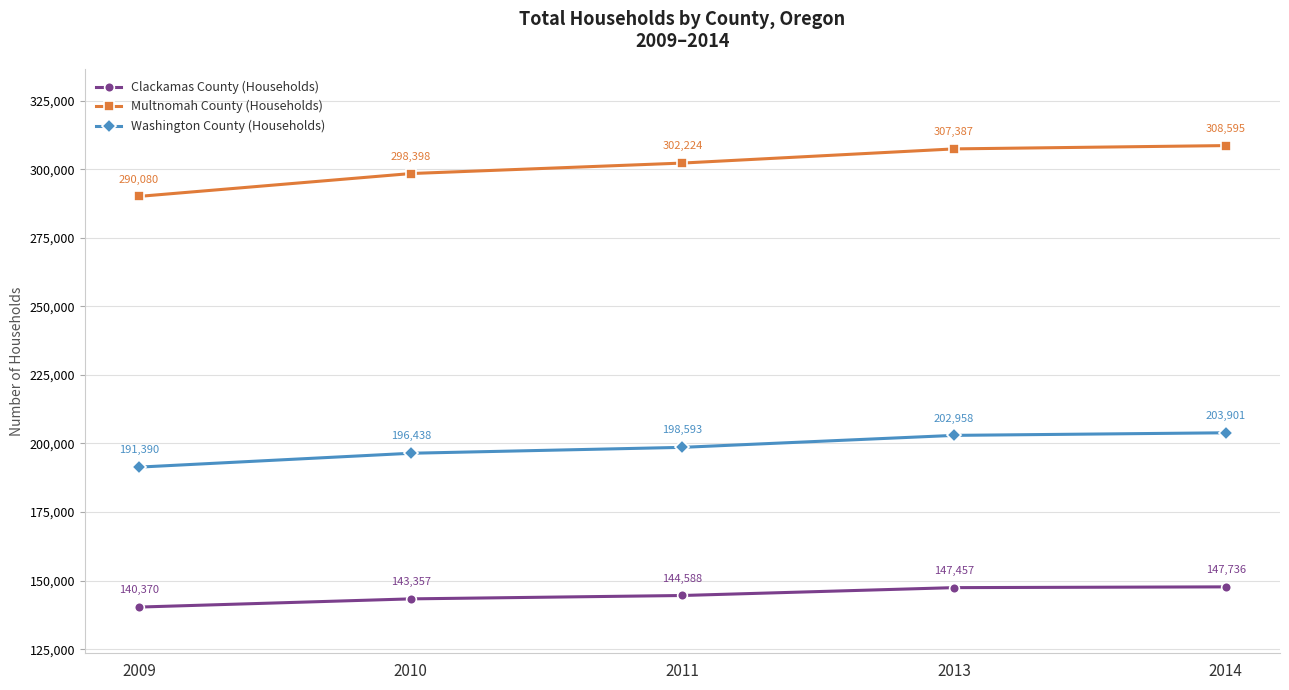

Is this an area chart (filled region under the line)?

No